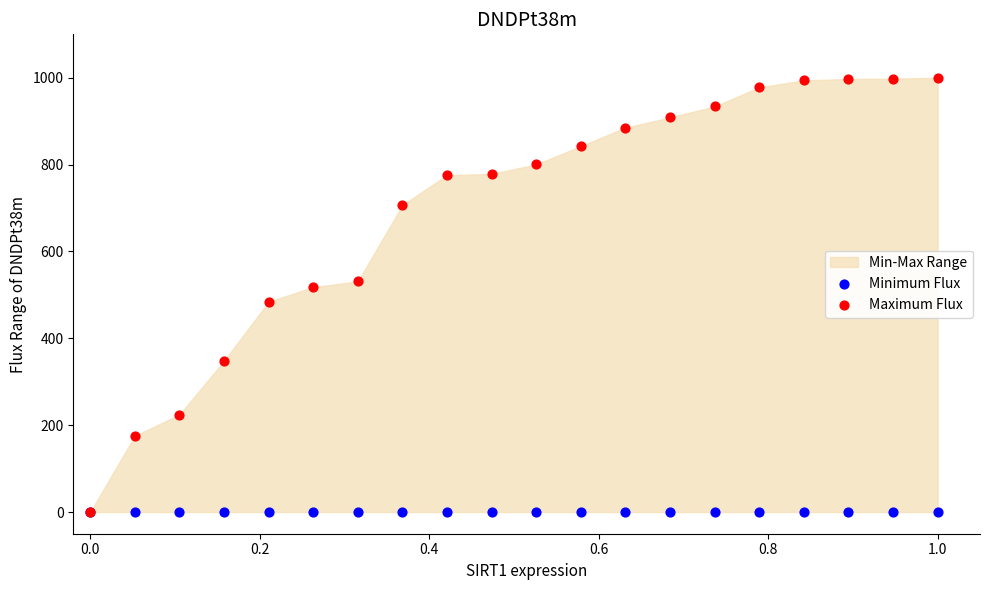

Which series has the largest Y range (max minus min)?

Maximum Flux